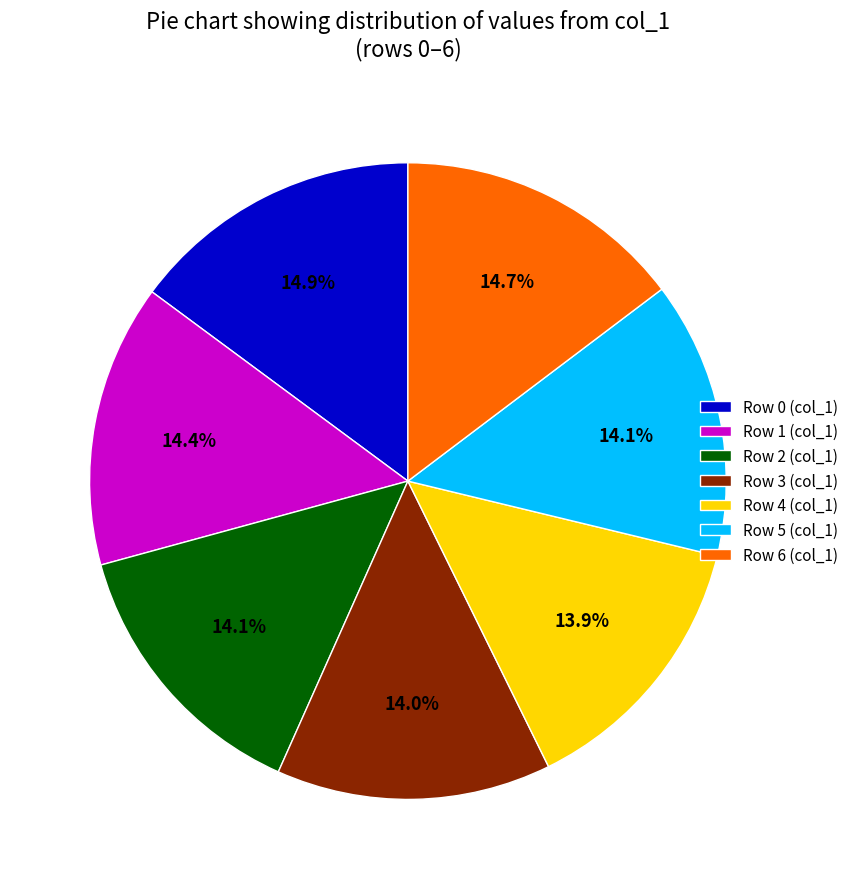

How much of the chart is everything except Row 0 (col_1)?

85.1%